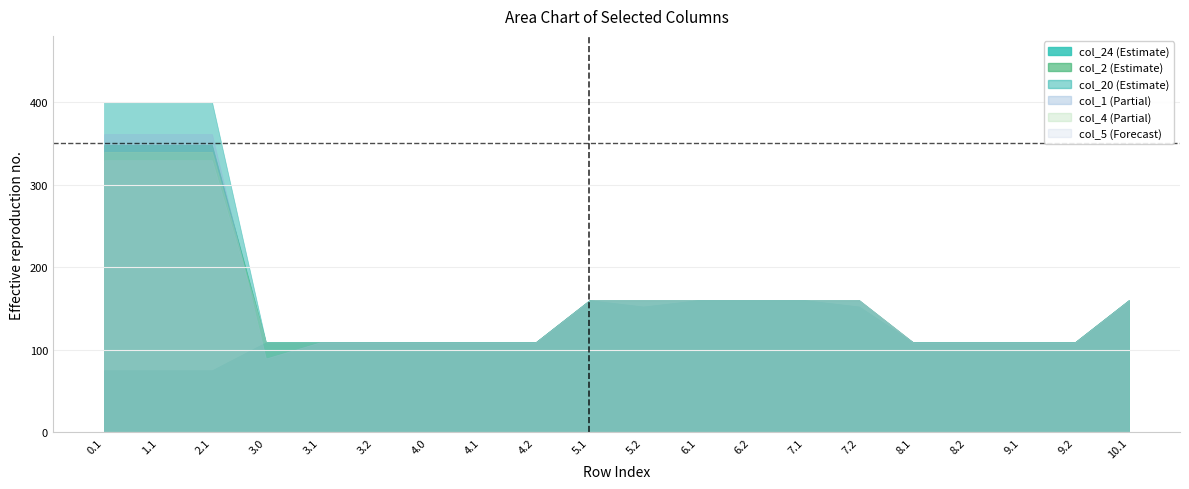

What is the difference between the maximum and minimum values in the col_4 series?

230.6